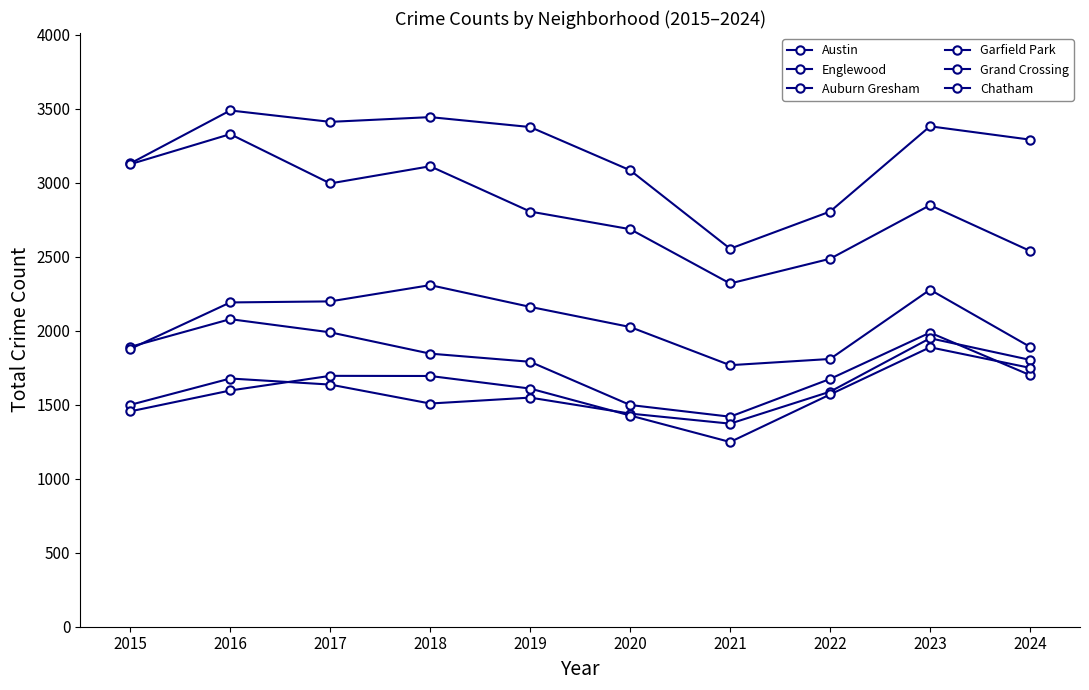

Reading left to right, extract all data points from this chart.

Austin: 2015=3130	2016=3488	2017=3411	2018=3443	2019=3376	2020=3084	2021=2554	2022=2805	2023=3381	2024=3291
Englewood: 2015=3125	2016=3328	2017=2995	2018=3111	2019=2805	2020=2686	2021=2319	2022=2486	2023=2848	2024=2539
Auburn Gresham: 2015=1891	2016=2078	2017=1989	2018=1845	2019=1790	2020=1498	2021=1419	2022=1674	2023=1987	2024=1700
Garfield Park: 2015=1877	2016=2191	2017=2198	2018=2308	2019=2161	2020=2025	2021=1767	2022=1809	2023=2277	2024=1891
Grand Crossing: 2015=1499	2016=1677	2017=1636	2018=1508	2019=1548	2020=1440	2021=1372	2022=1588	2023=1949	2024=1803
Chatham: 2015=1455	2016=1596	2017=1695	2018=1694	2019=1609	2020=1427	2021=1248	2022=1569	2023=1888	2024=1749